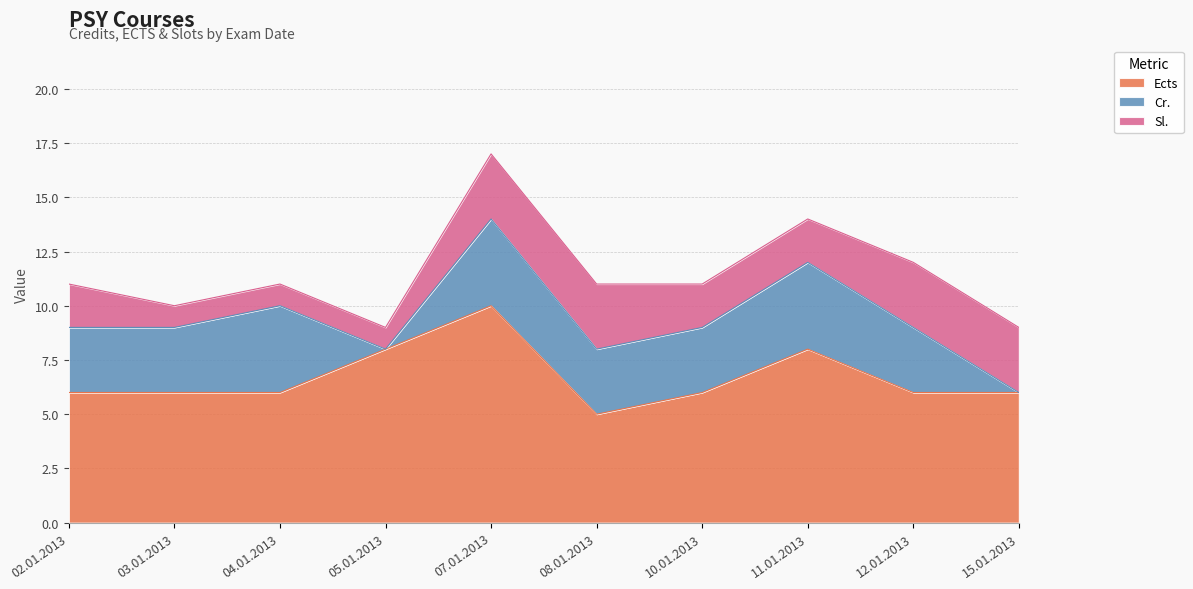

What is the sum of the Ects values at 07.01.2013 and 05.01.2013?

18